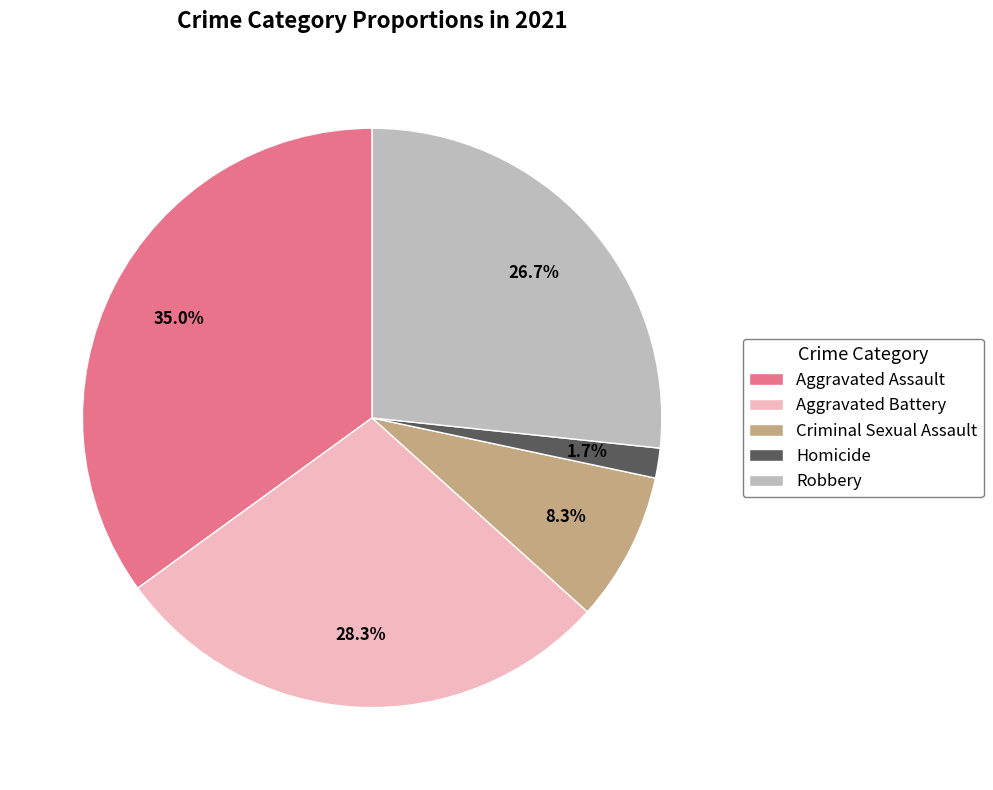

Which category has the biggest portion of the pie?

Aggravated Assault